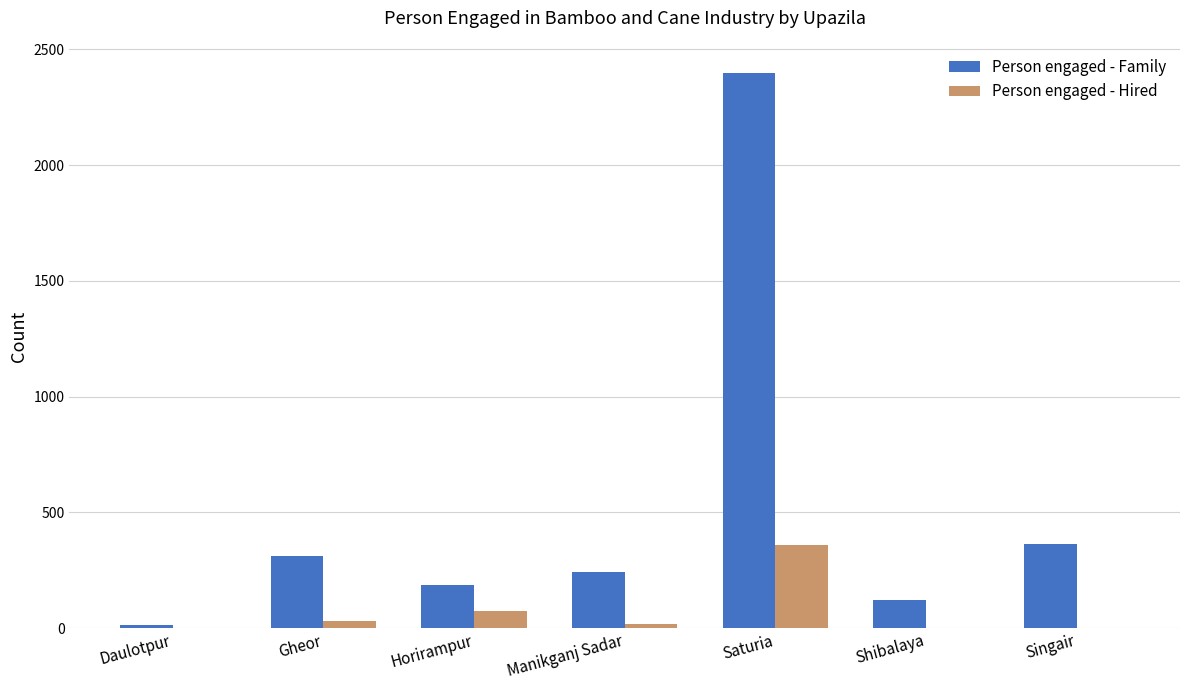

Between Horirampur and Saturia, which series saw the biggest shift?

Person engaged - Family